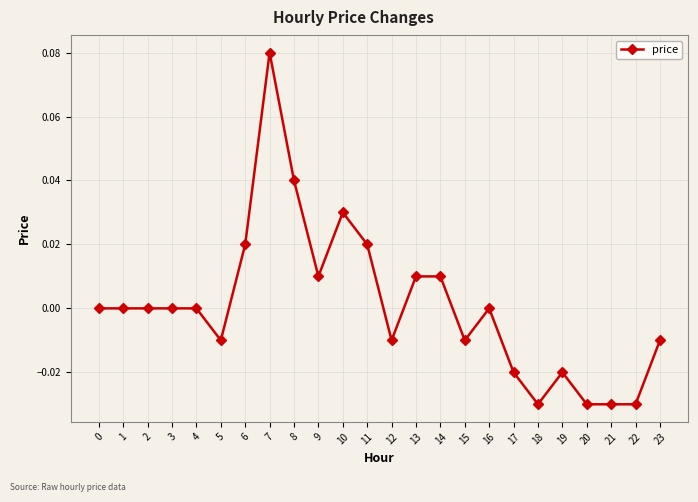

The chart shows a value of 0.0 at 11. True or false?

True